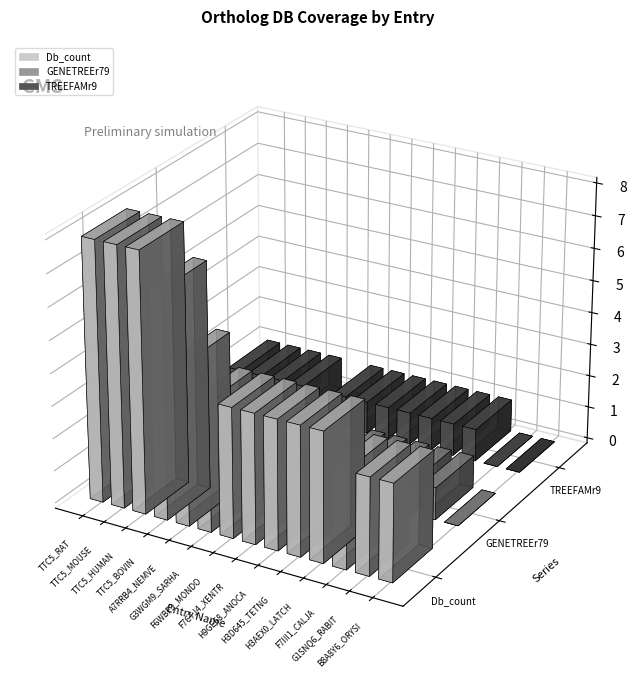

At which category is the sum across all series the highest?

TTC5_RAT